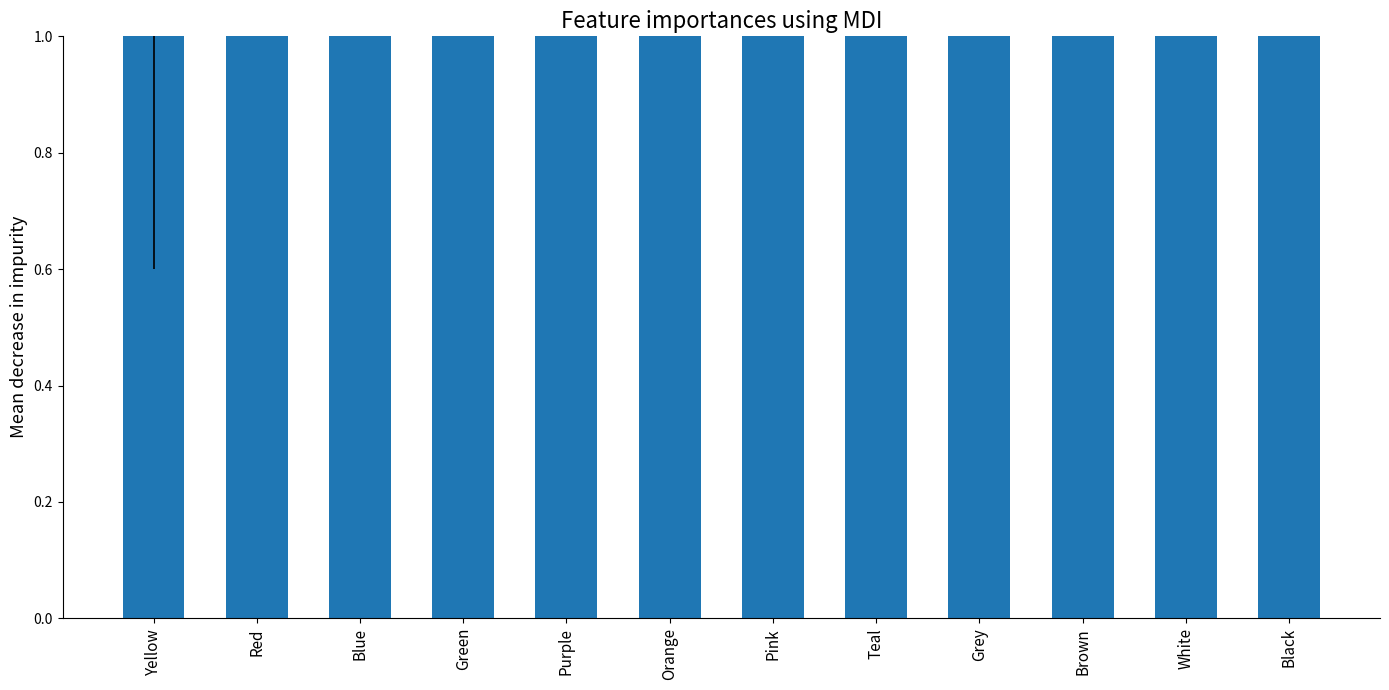

Is it true that the value at Red is 2?

True